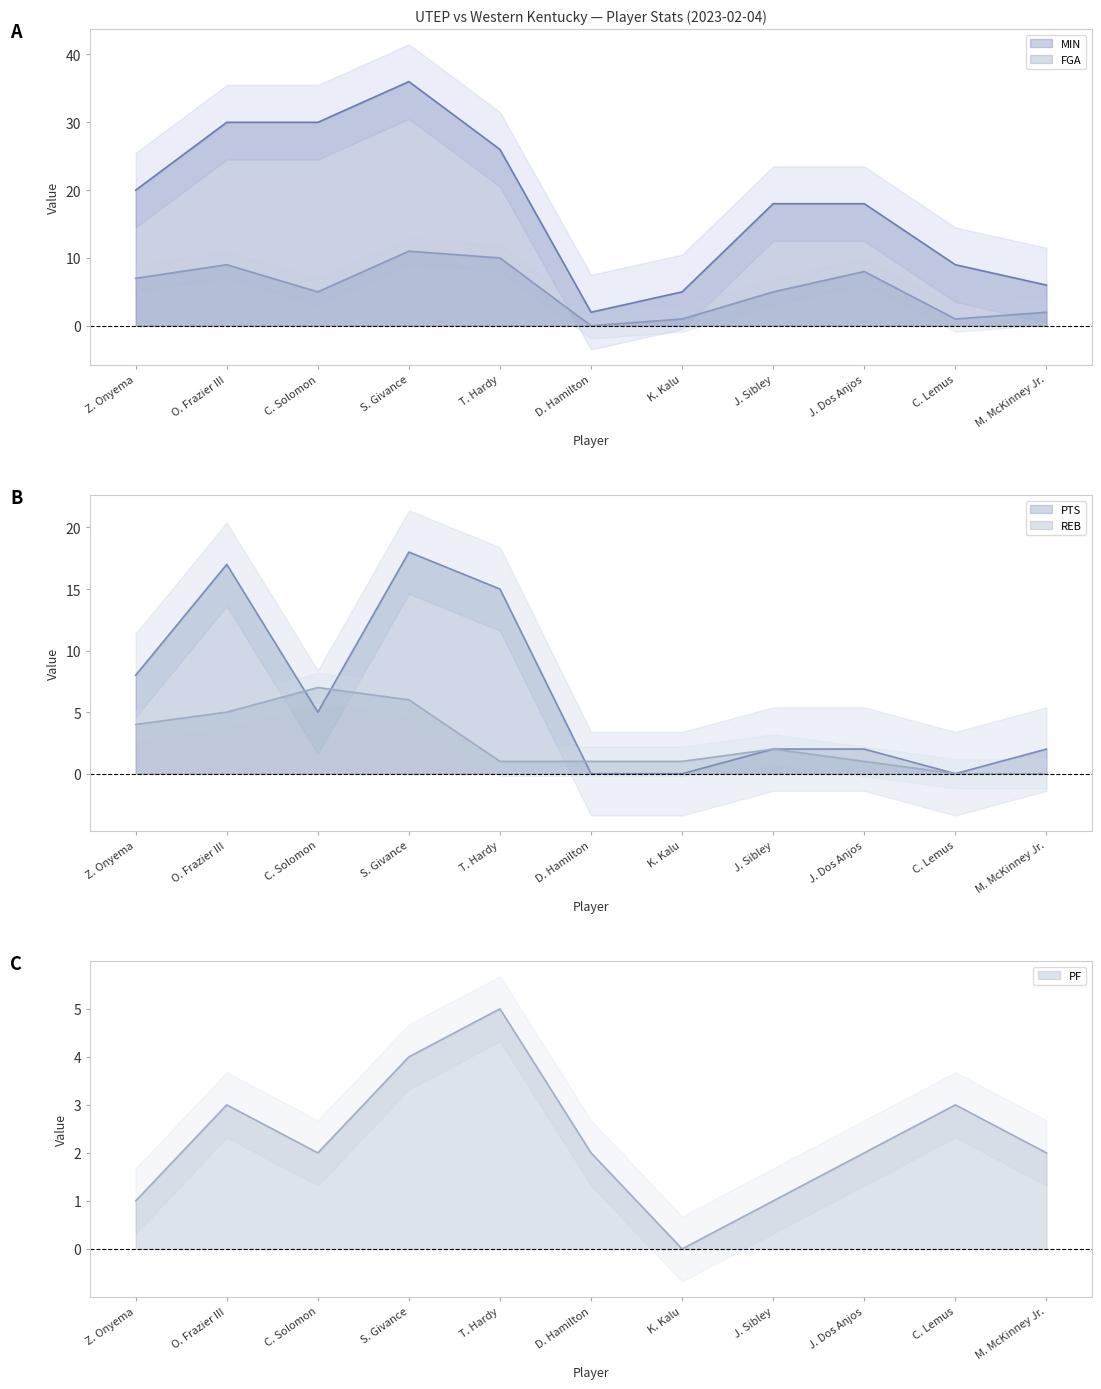

Which label corresponds to the smallest value in the chart?

D. Hamilton